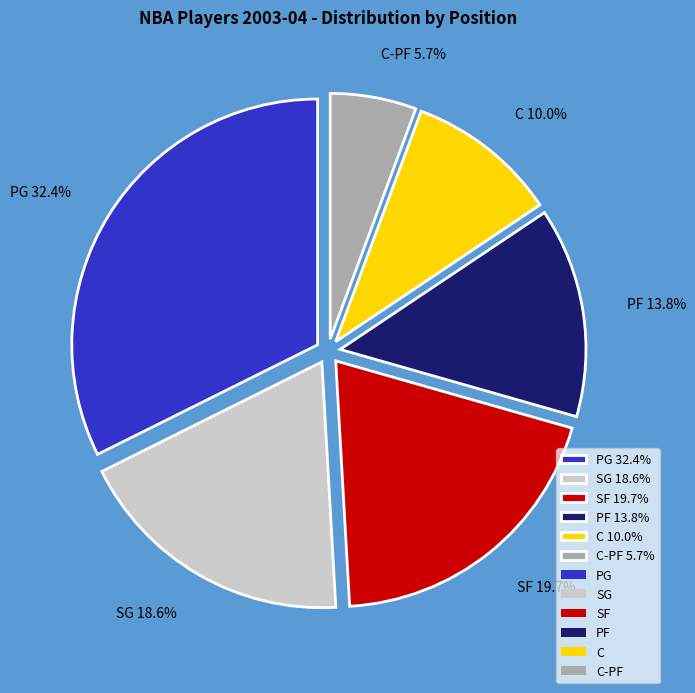

To the nearest percent, what is the difference between the largest and smallest slice percentages?

27%